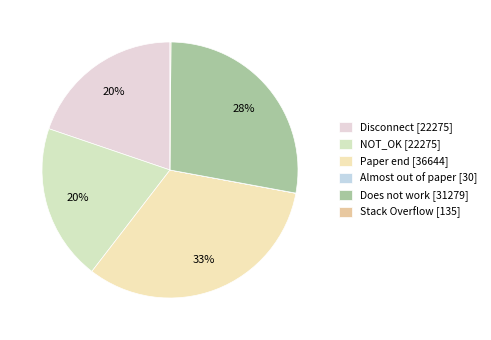

Rank the categories by value from highest to lowest.

Paper end, Does not work, Disconnect, NOT_OK, Stack Overflow, Almost out of paper